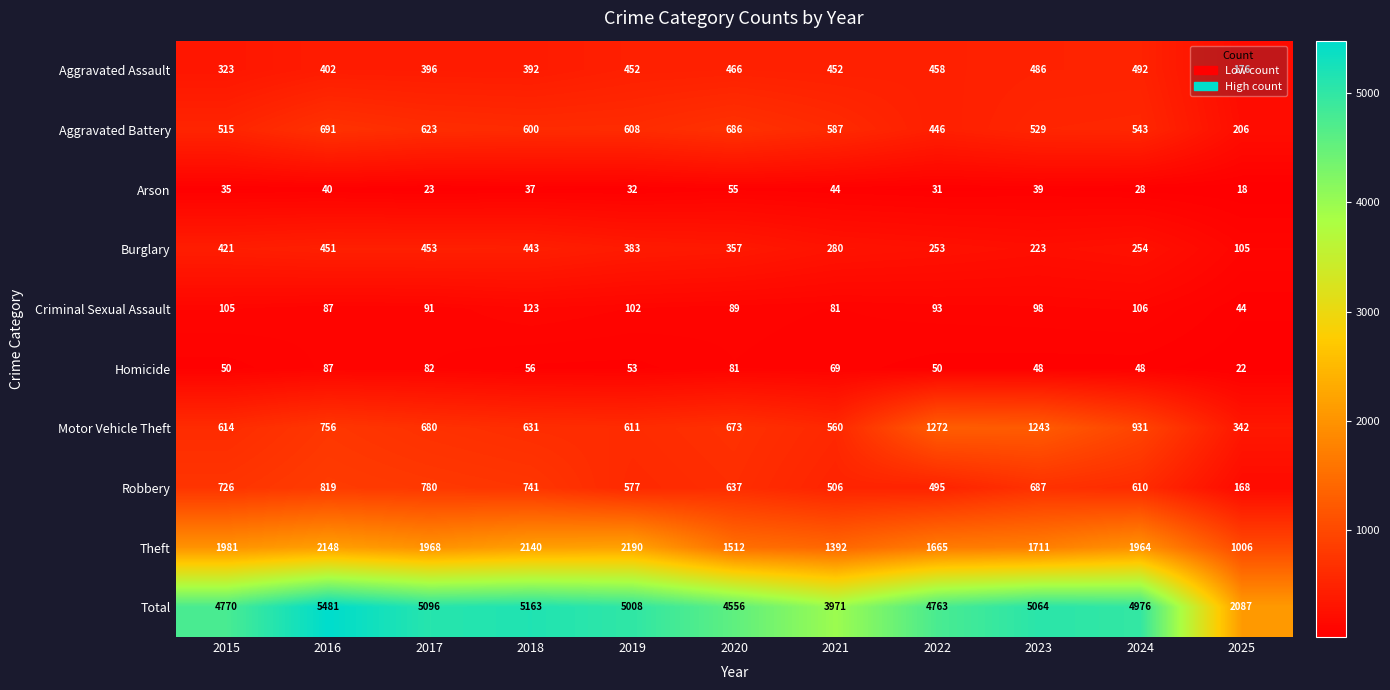

List the series in order of their peak value, highest first.

Total, Theft, Motor Vehicle Theft, Robbery, Aggravated Battery, Aggravated Assault, Burglary, Criminal Sexual Assault, Homicide, Arson